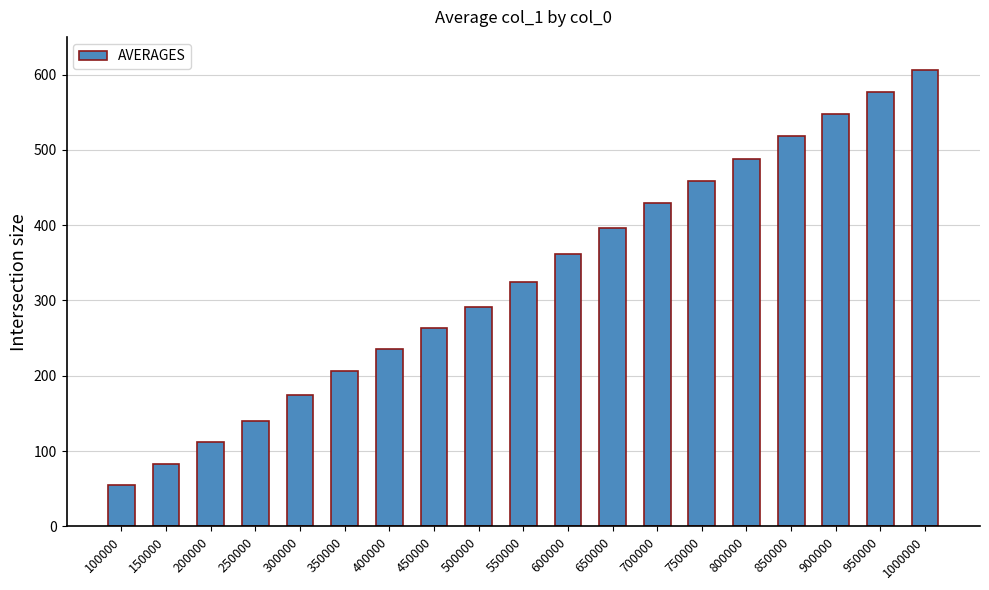

List the labels in order of value, largest first.

1000000, 950000, 900000, 850000, 800000, 750000, 700000, 650000, 600000, 550000, 500000, 450000, 400000, 350000, 300000, 250000, 200000, 150000, 100000